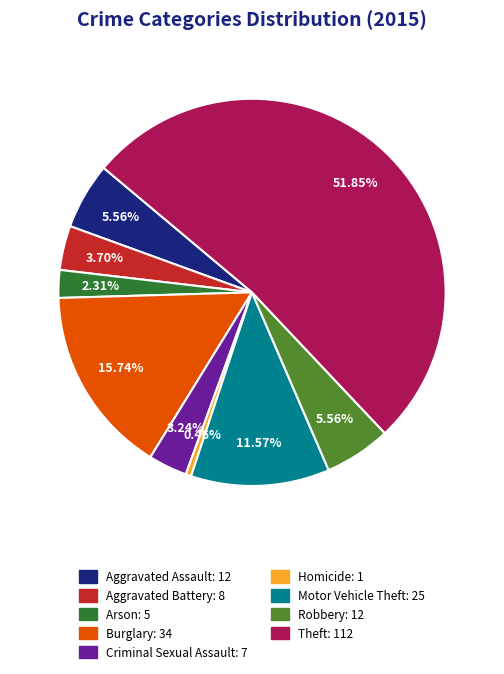

Which has a higher value, Aggravated Assault or Homicide?

Aggravated Assault